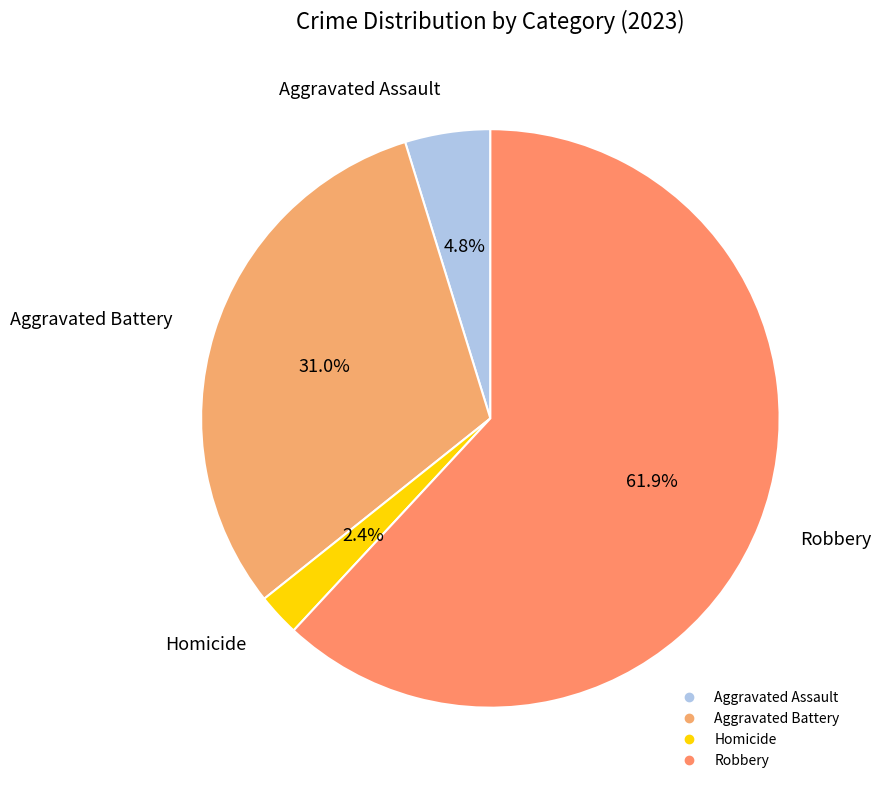

How many slices are in this pie chart?

4